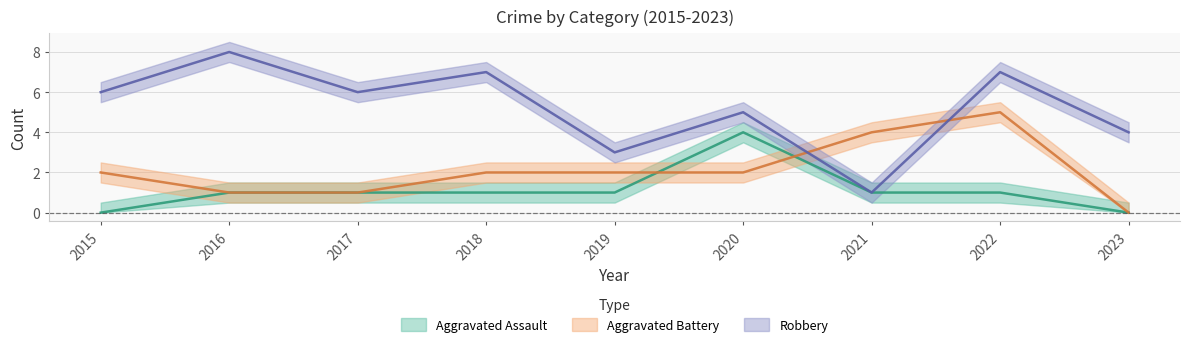

Reading right to left, list all the values displayed in this chart.

Aggravated Assault: 0	1	1	4	1	1	1	1	0
Aggravated Battery: 0	5	4	2	2	2	1	1	2
Robbery: 4	7	1	5	3	7	6	8	6